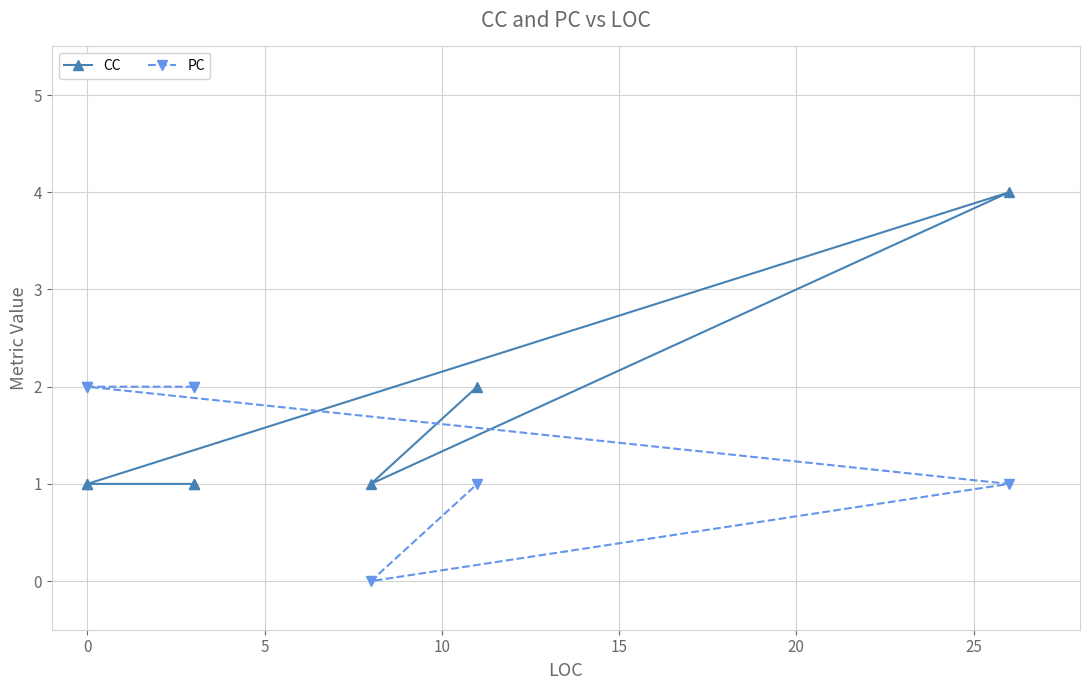

Reading left to right, extract all data points from this chart.

CC: 1	1	1	1	4	1	2
PC: 2	2	2	2	1	0	1